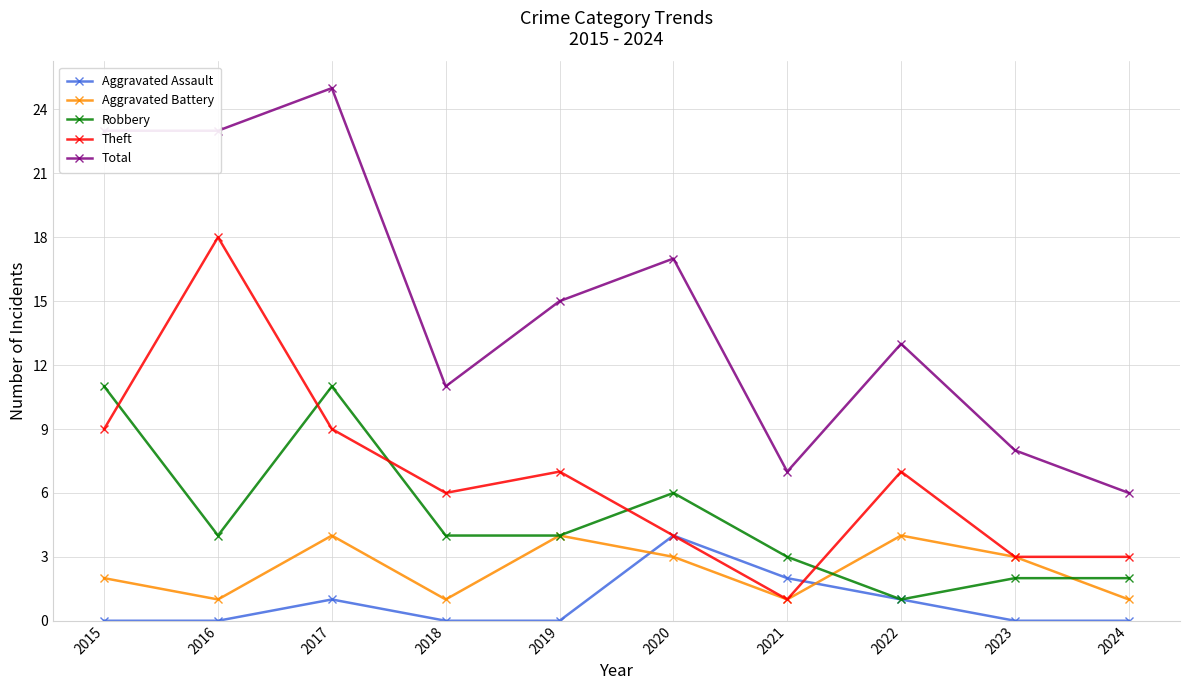

Reading left to right, transcribe all the data shown in this chart.

Aggravated Assault: 2015=0	2016=0	2017=1	2018=0	2019=0	2020=4	2021=2	2022=1	2023=0	2024=0
Aggravated Battery: 2015=2	2016=1	2017=4	2018=1	2019=4	2020=3	2021=1	2022=4	2023=3	2024=1
Robbery: 2015=11	2016=4	2017=11	2018=4	2019=4	2020=6	2021=3	2022=1	2023=2	2024=2
Theft: 2015=9	2016=18	2017=9	2018=6	2019=7	2020=4	2021=1	2022=7	2023=3	2024=3
Total: 2015=23	2016=23	2017=25	2018=11	2019=15	2020=17	2021=7	2022=13	2023=8	2024=6